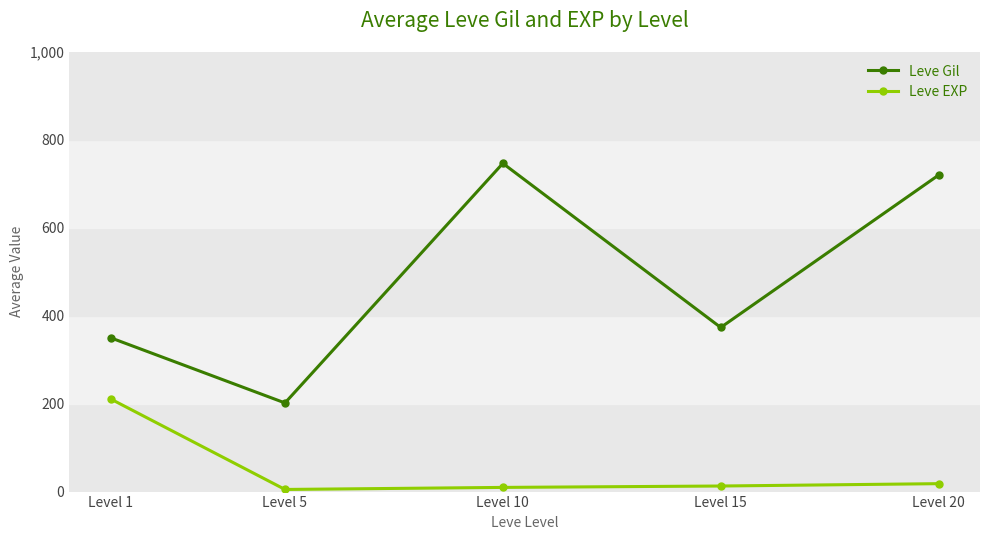

Is this an area chart (filled region under the line)?

No